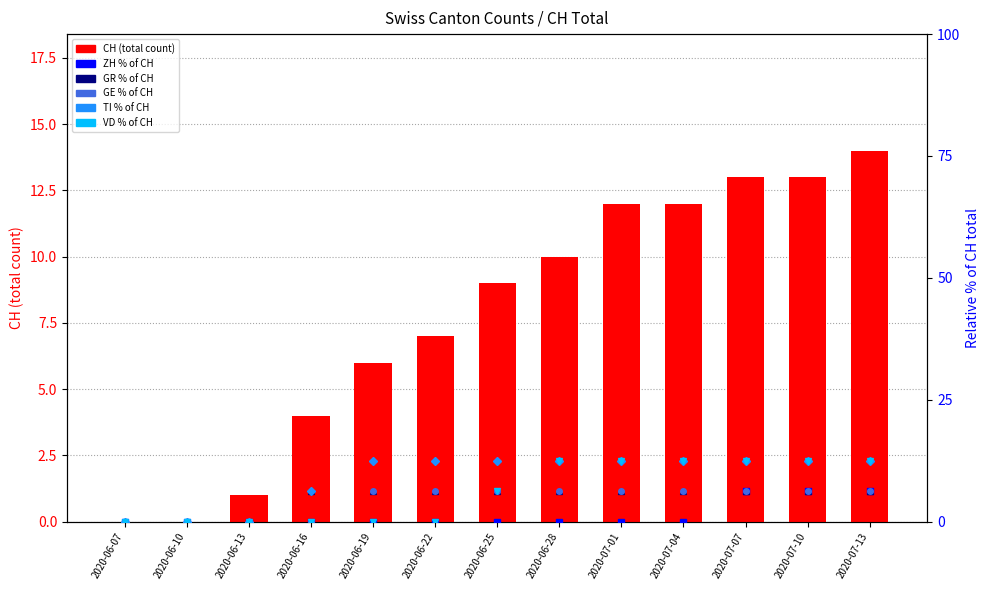

Count the number of categories in the chart.

13